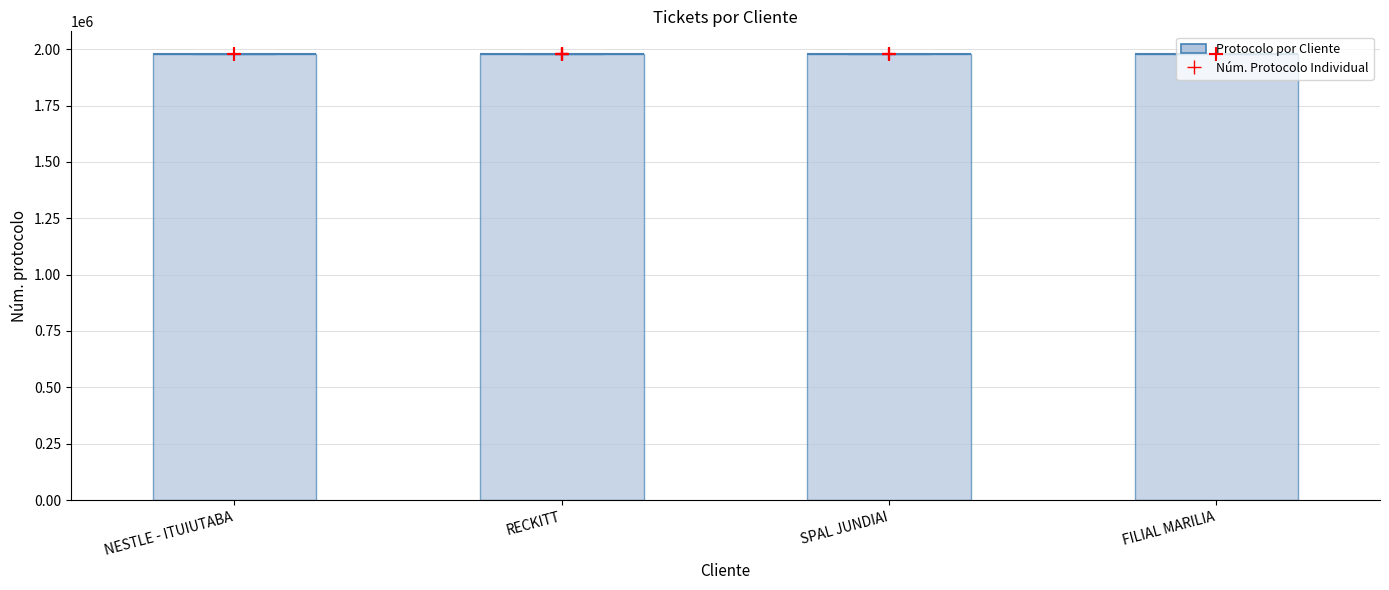

Between SPAL JUNDIAI and RECKITT, which is larger?

RECKITT